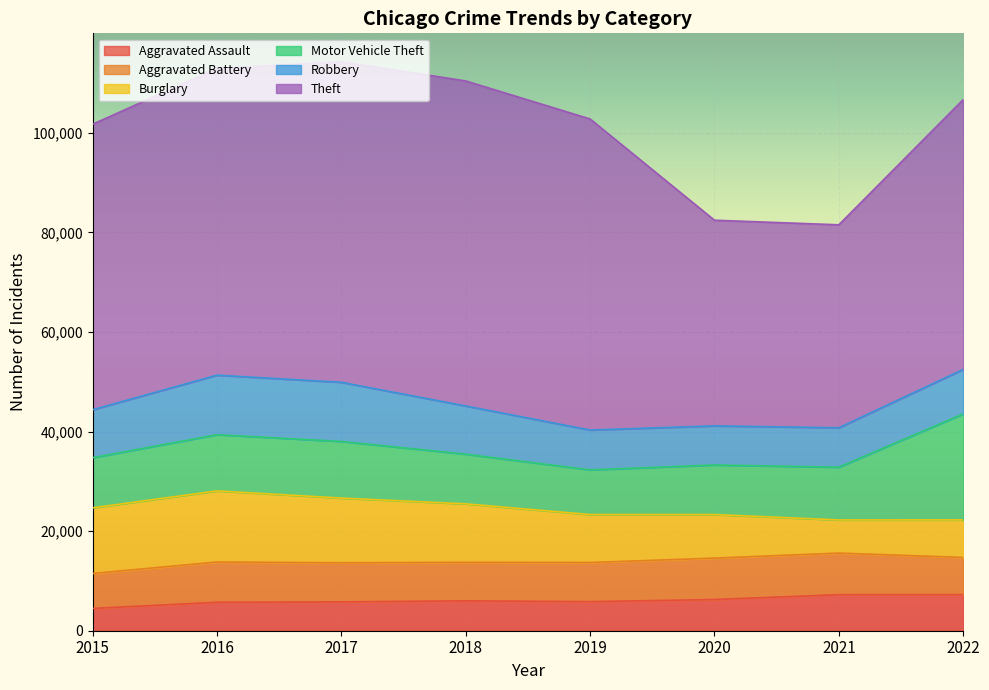

True or false: Aggravated Battery has a value of 7857 at 2019.

True